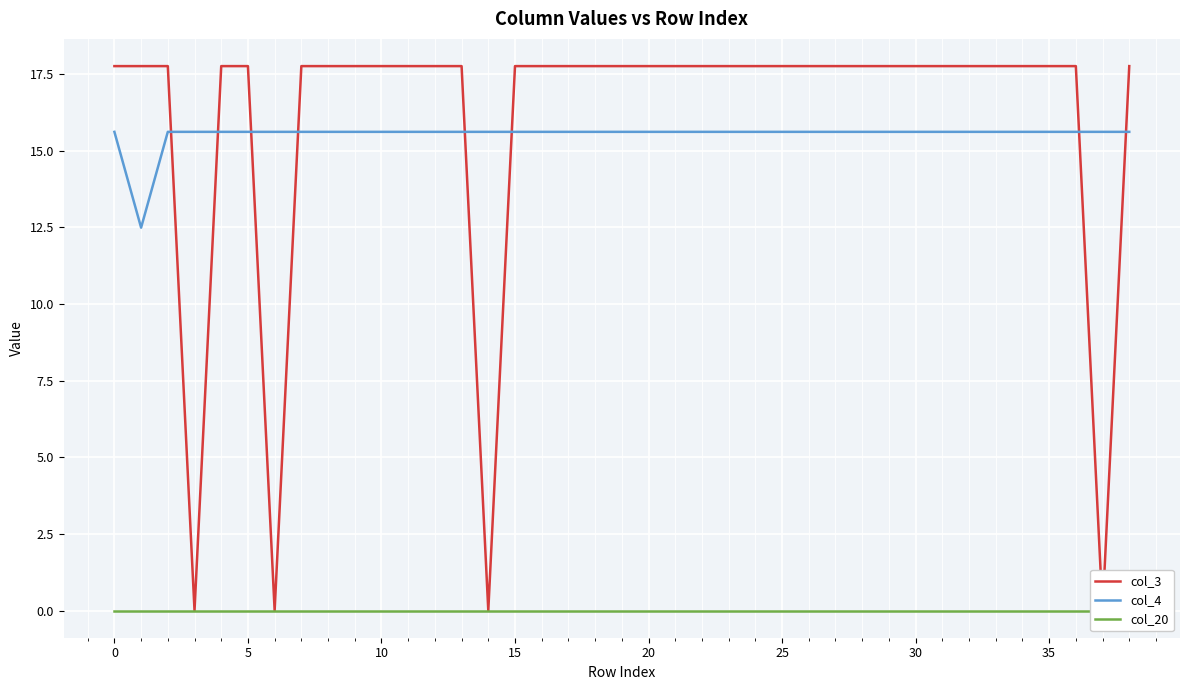

Reading left to right, transcribe all the data shown in this chart.

col_3: 17.8	17.8	17.8	0.0	17.8	17.8	0.0	17.8	17.8	17.8	17.8	17.8	17.8	17.8	0.0	17.8	17.8	17.8	17.8	17.8	17.8	17.8	17.8	17.8	17.8	17.8	17.8	17.8	17.8	17.8	17.8	17.8	17.8	17.8	17.8	17.8	17.8	0.0	17.8
col_4: 15.6	12.5	15.6	15.6	15.6	15.6	15.6	15.6	15.6	15.6	15.6	15.6	15.6	15.6	15.6	15.6	15.6	15.6	15.6	15.6	15.6	15.6	15.6	15.6	15.6	15.6	15.6	15.6	15.6	15.6	15.6	15.6	15.6	15.6	15.6	15.6	15.6	15.6	15.6
col_20: 0.0	0.0	0.0	0.0	0.0	0.0	0.0	0.0	0.0	0.0	0.0	0.0	0.0	0.0	0.0	0.0	0.0	0.0	0.0	0.0	0.0	0.0	0.0	0.0	0.0	0.0	0.0	0.0	0.0	0.0	0.0	0.0	0.0	0.0	0.0	0.0	0.0	0.0	0.0